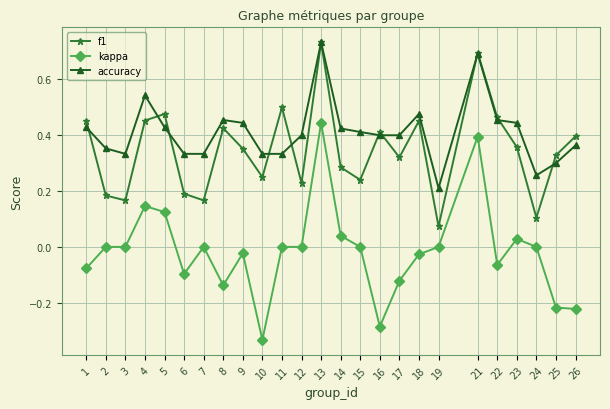

Between 14 and 18, which series saw the biggest shift?

f1